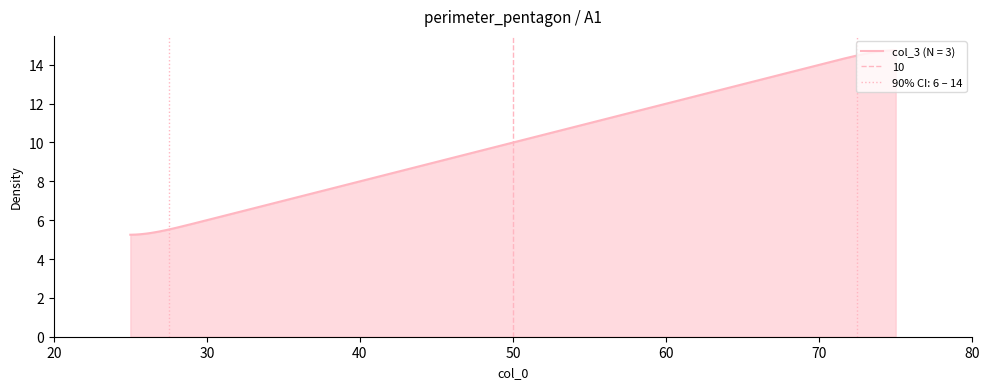

What is the sum of all values?

30